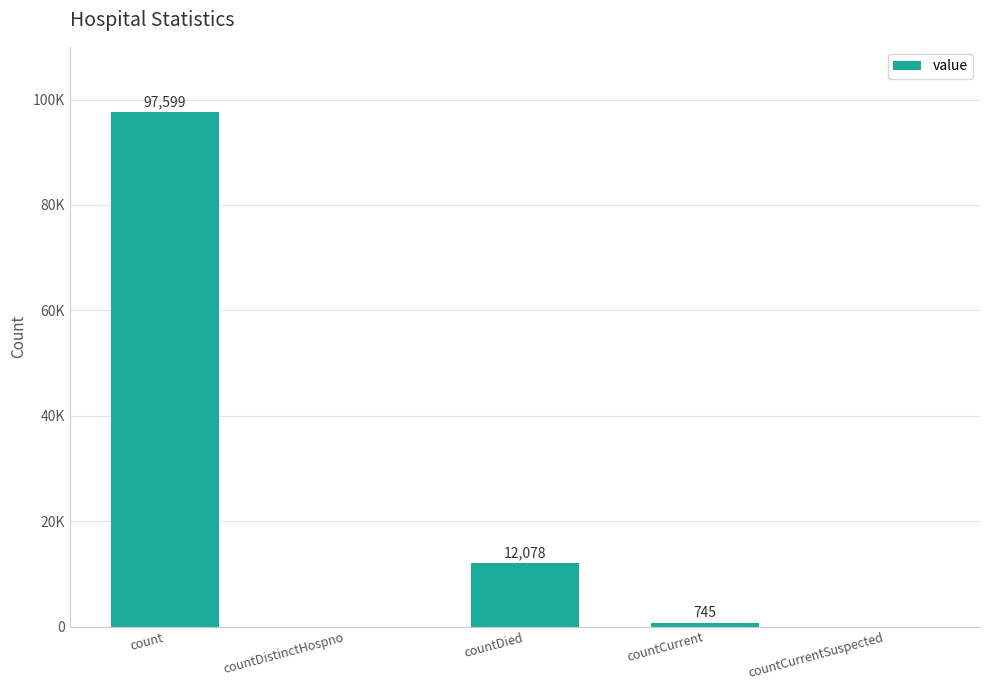

Which label corresponds to the smallest value in the chart?

countDistinctHospno